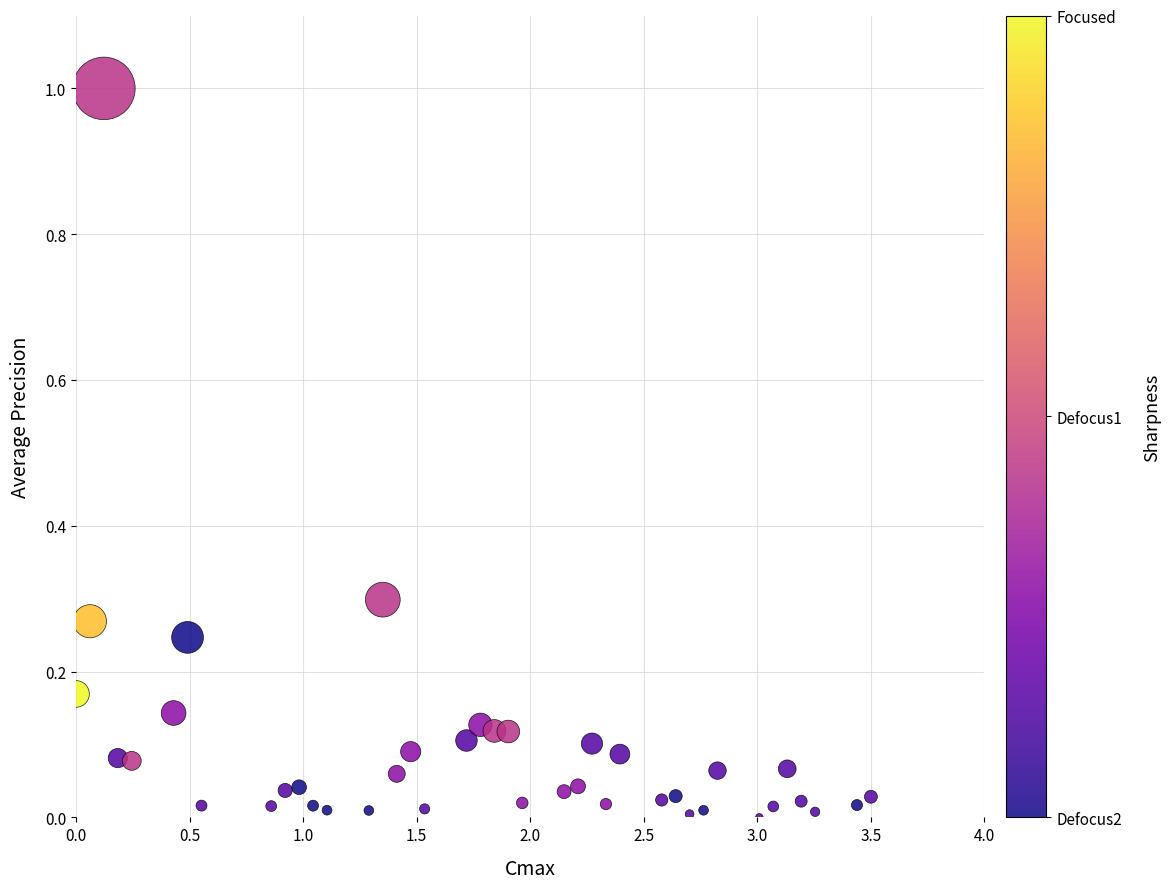

What is the range of Y values (max minus min)?

1.0